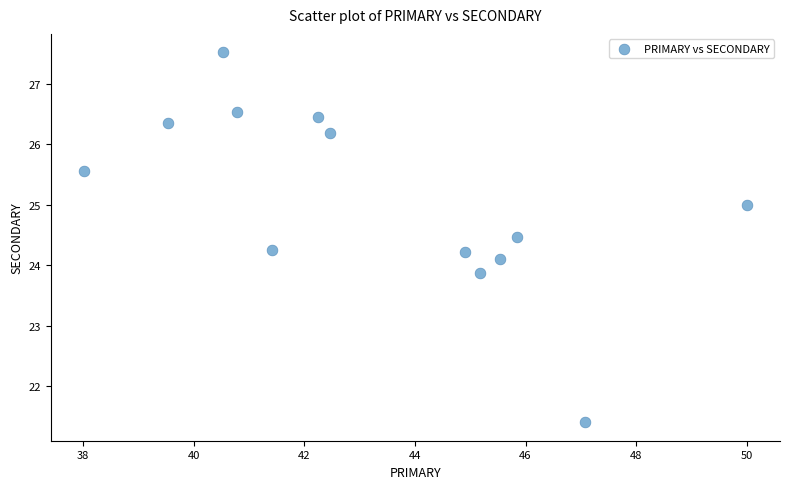

What is the range of Y values (max minus min)?

6.1